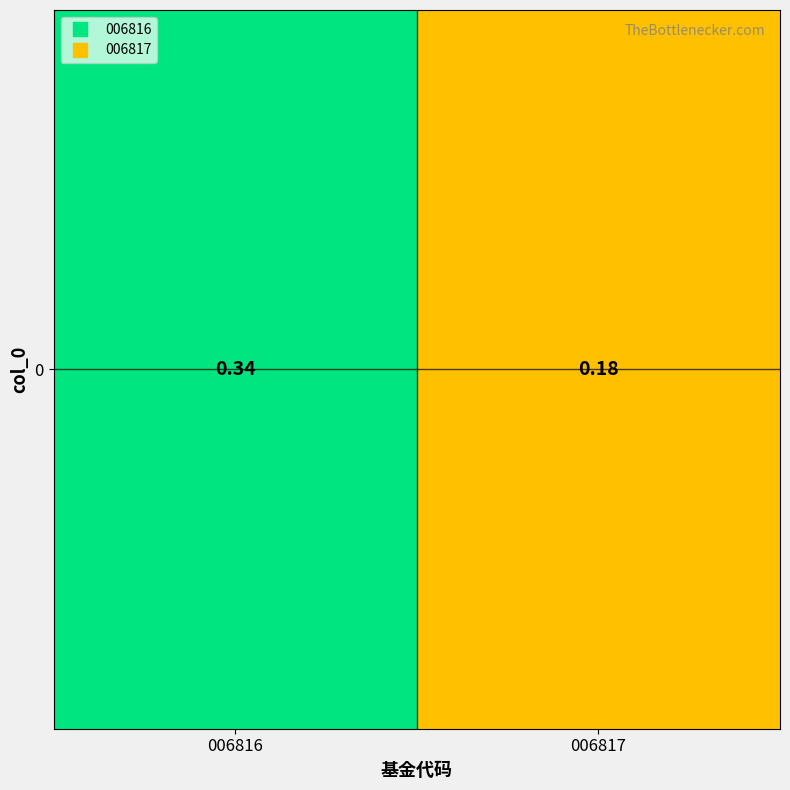

List the labels in order of value, largest first.

006816, 006817